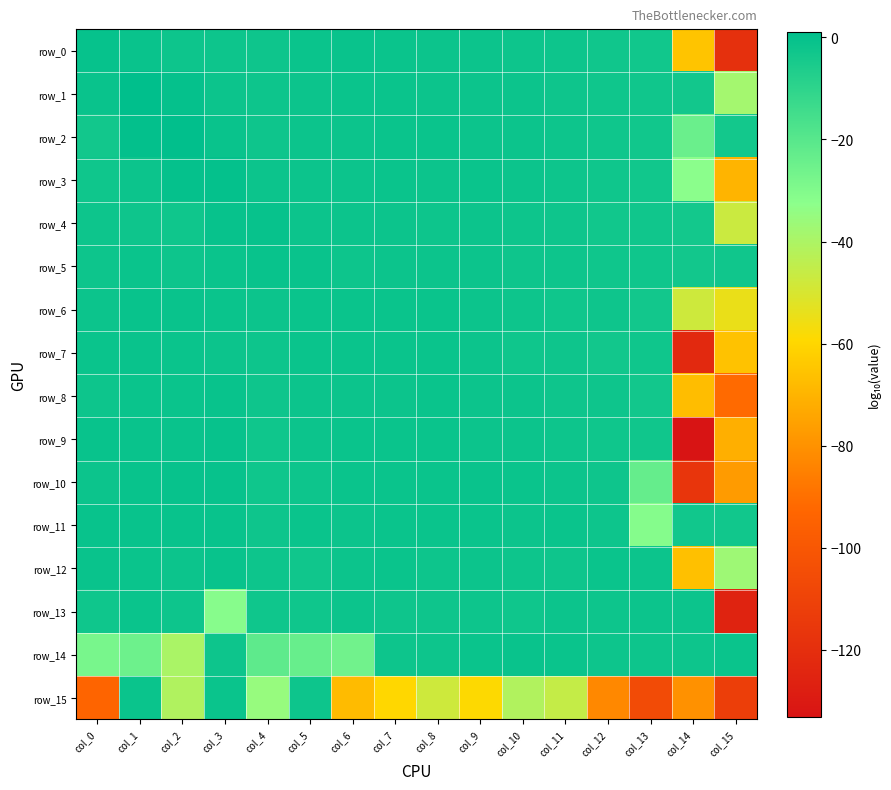

How many values in the row_14 series are below -2?

12